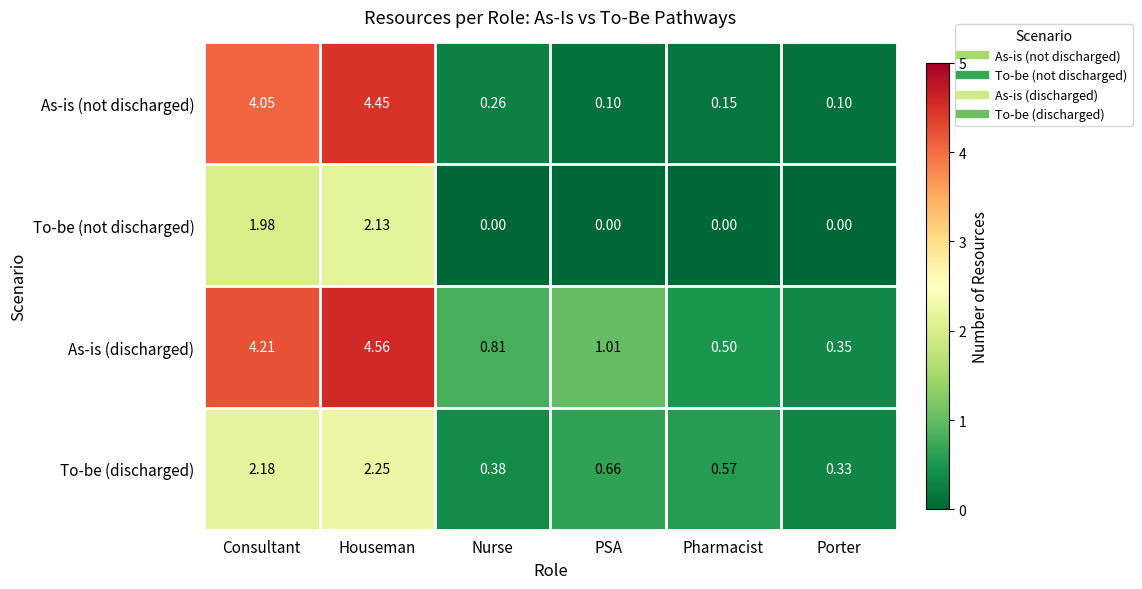

Which series has the largest range (max minus min)?

As-is (not discharged)